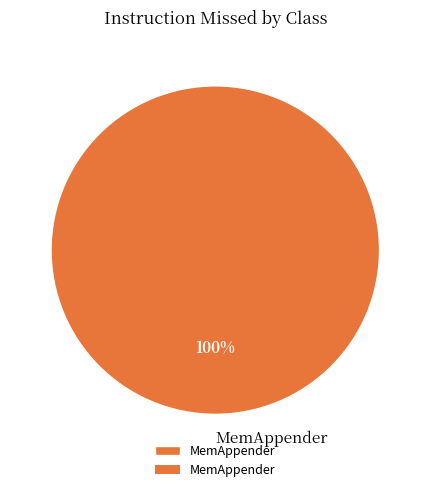

How many segments does this pie chart have?

1